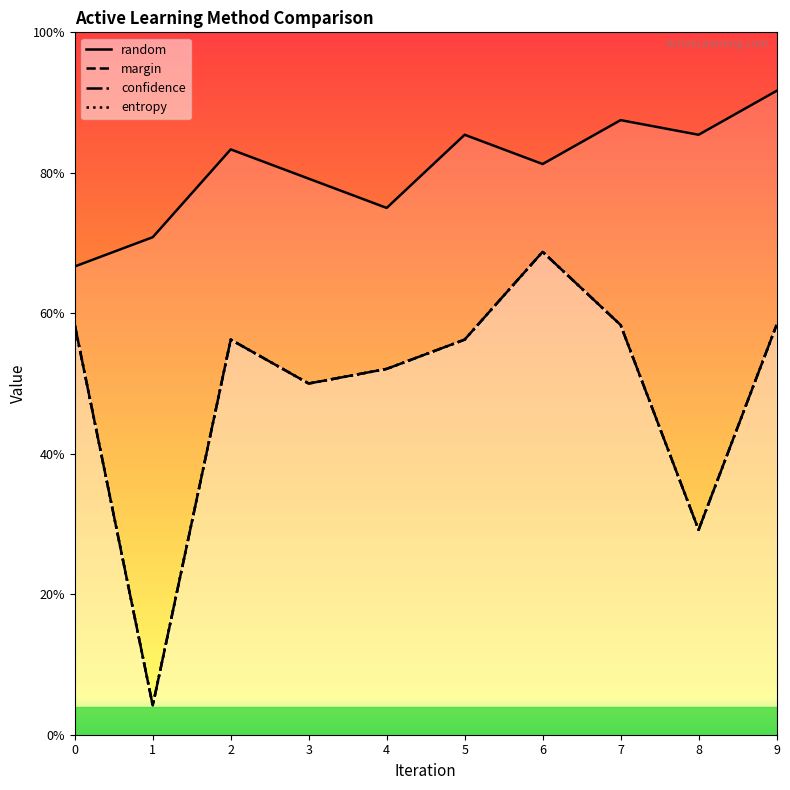

What is the sum of all entropy values?

4.9